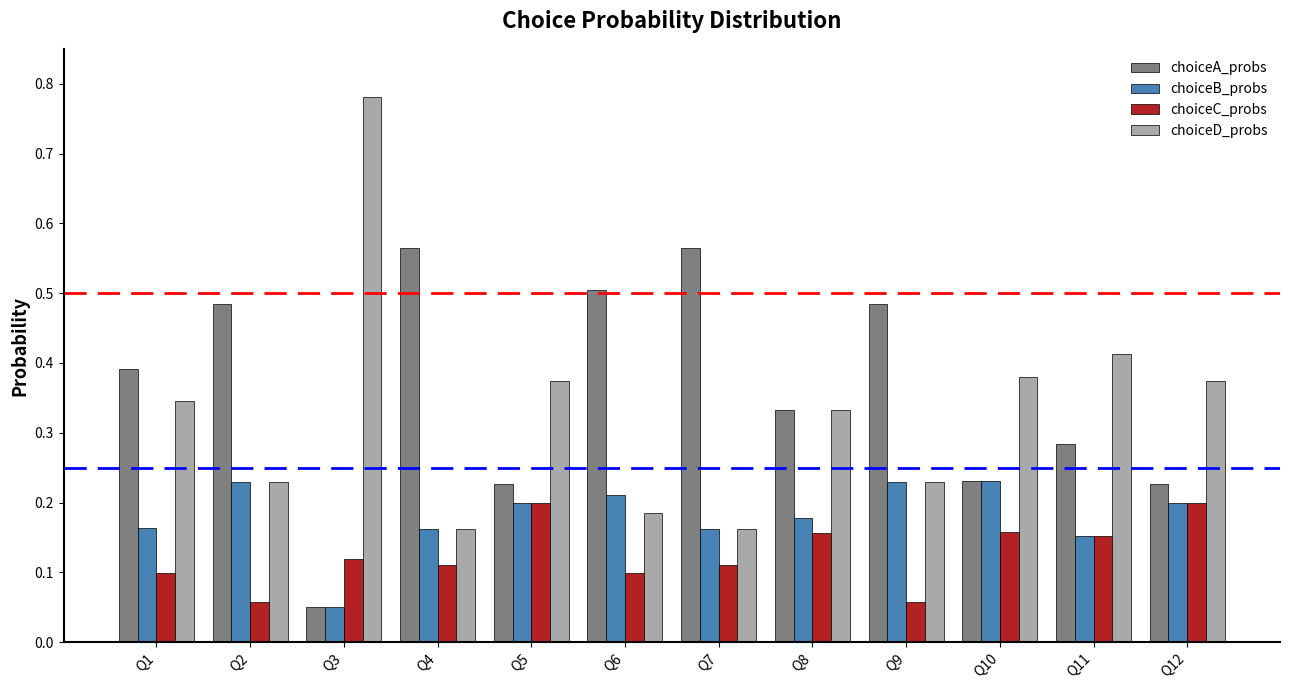

At which label does choiceB_probs reach its minimum?

Q3